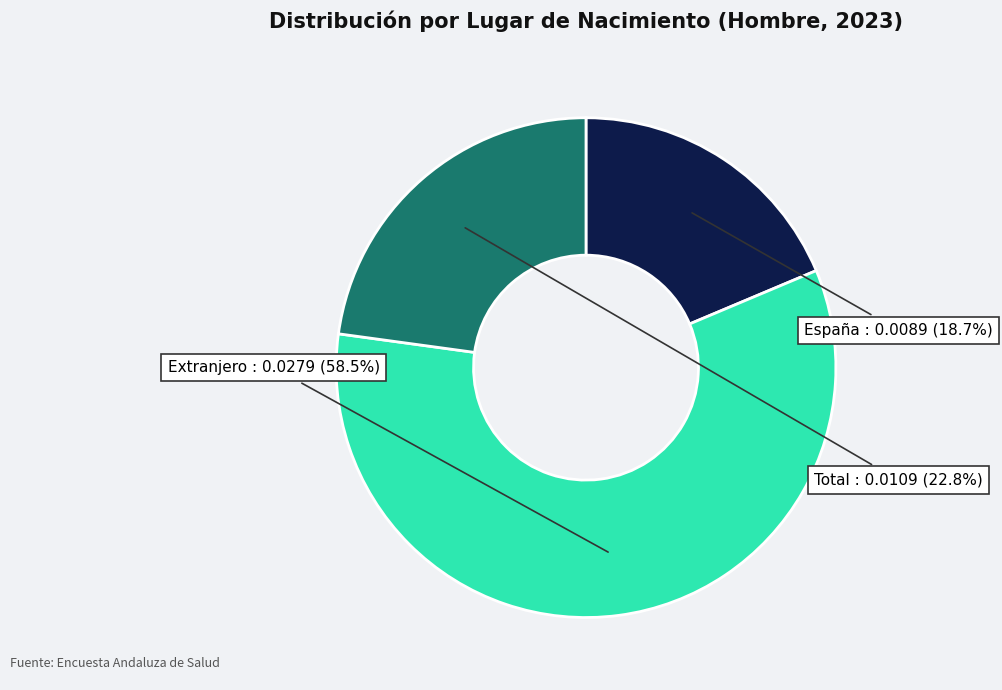

What percentage is the Total slice, to the nearest percent?

23%